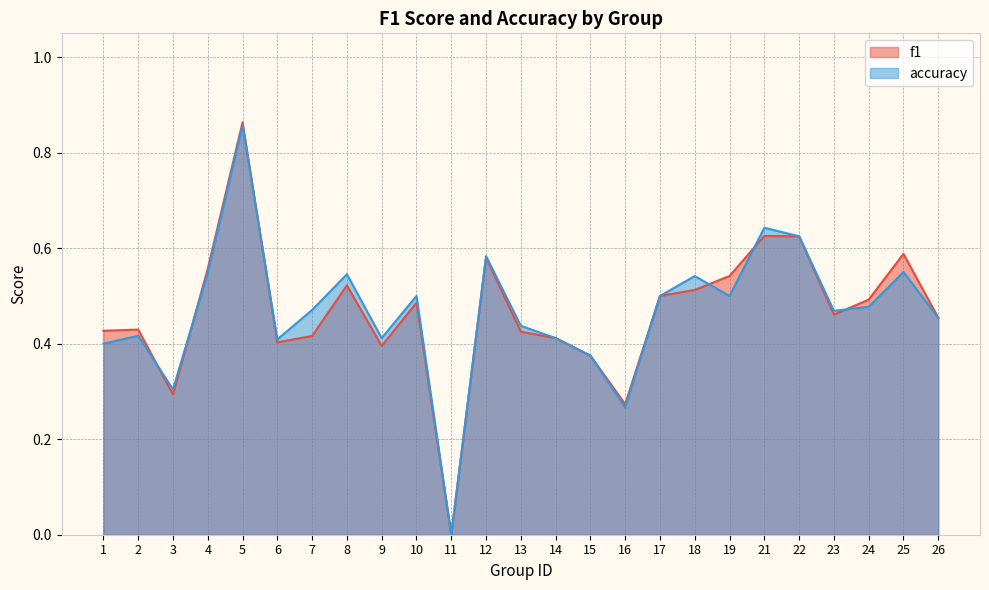

What is the value of the accuracy point at the 14th from the left?

0.4